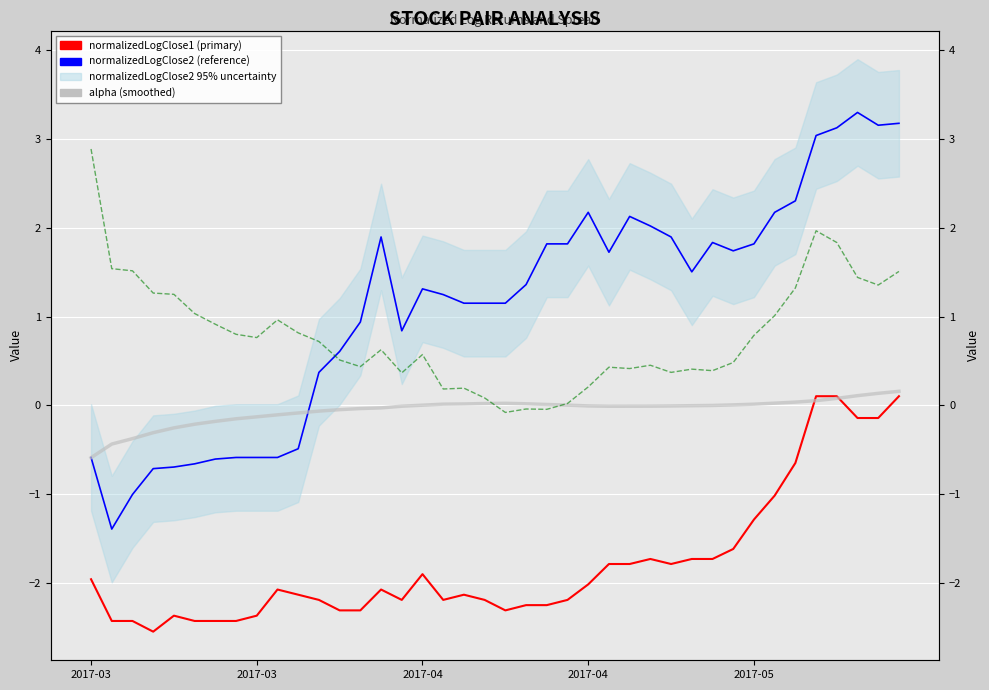

What is the difference between the maximum and minimum values in the normalizedLogClose2 series?

4.7